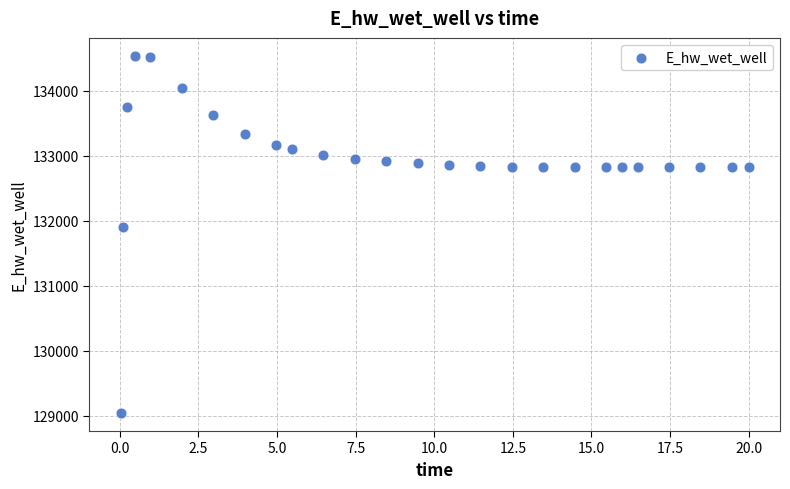

What Y value in the scatter plot is closest to 131787?

131906.6